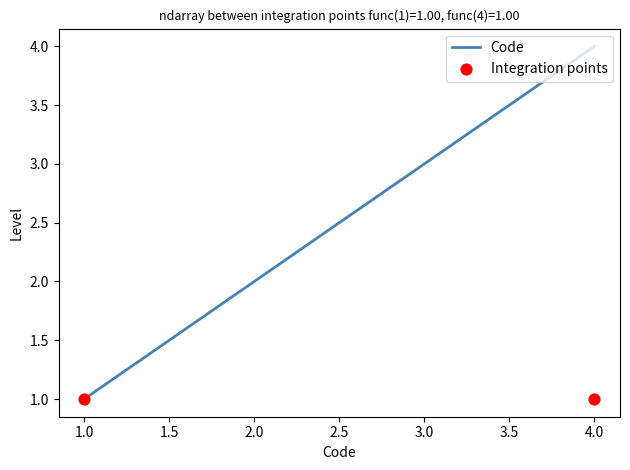

True or false: Code has more than 0 interior local peaks.

False